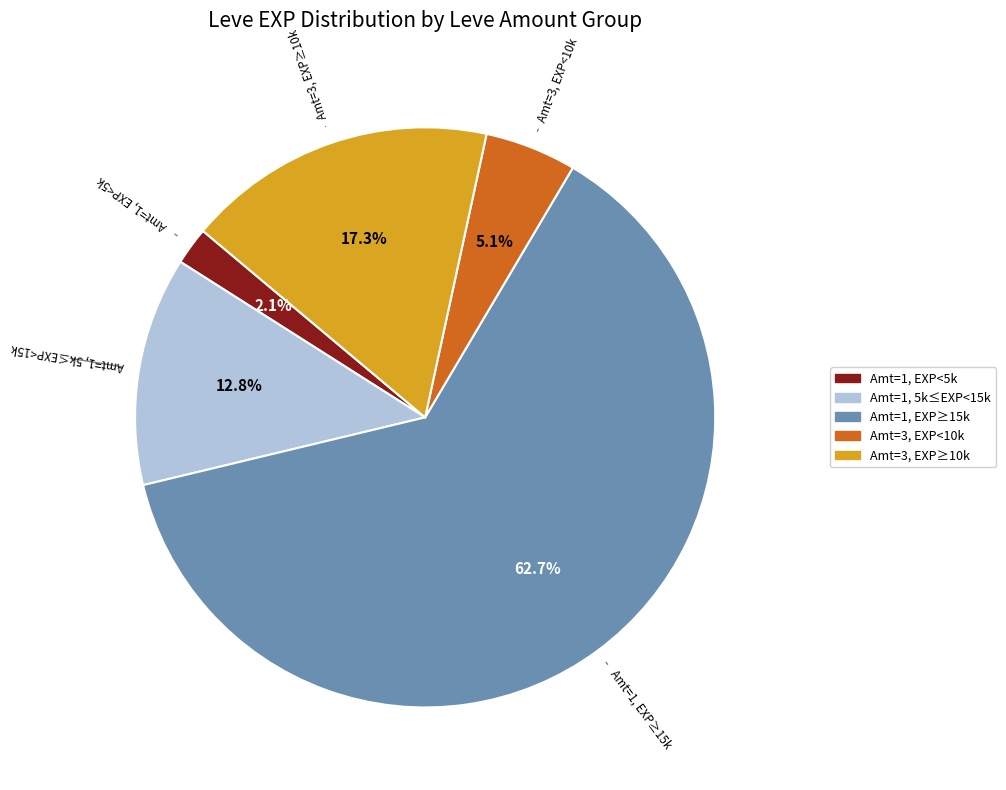

Is there a majority slice in this chart?

Yes